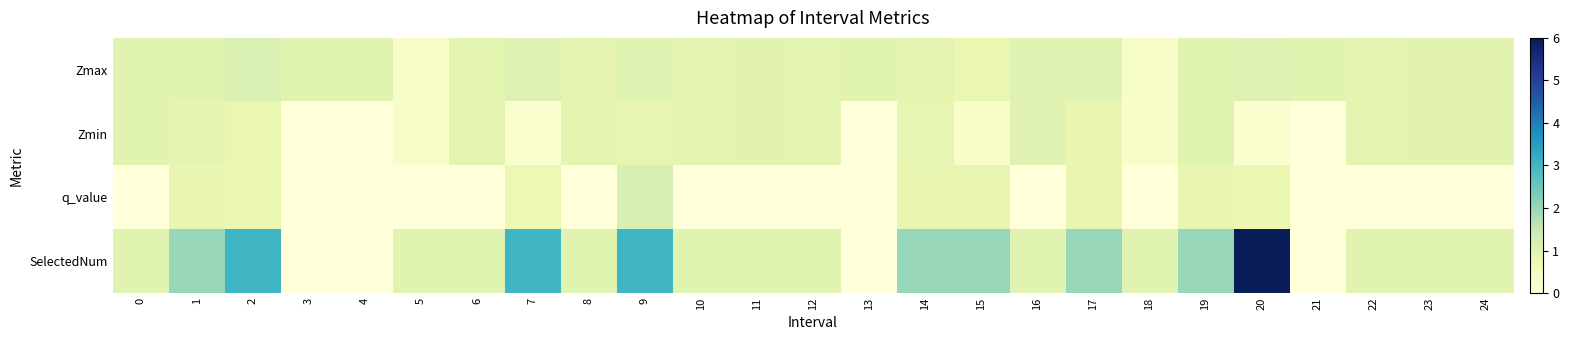

What is the total value across all series at 24?

2.9